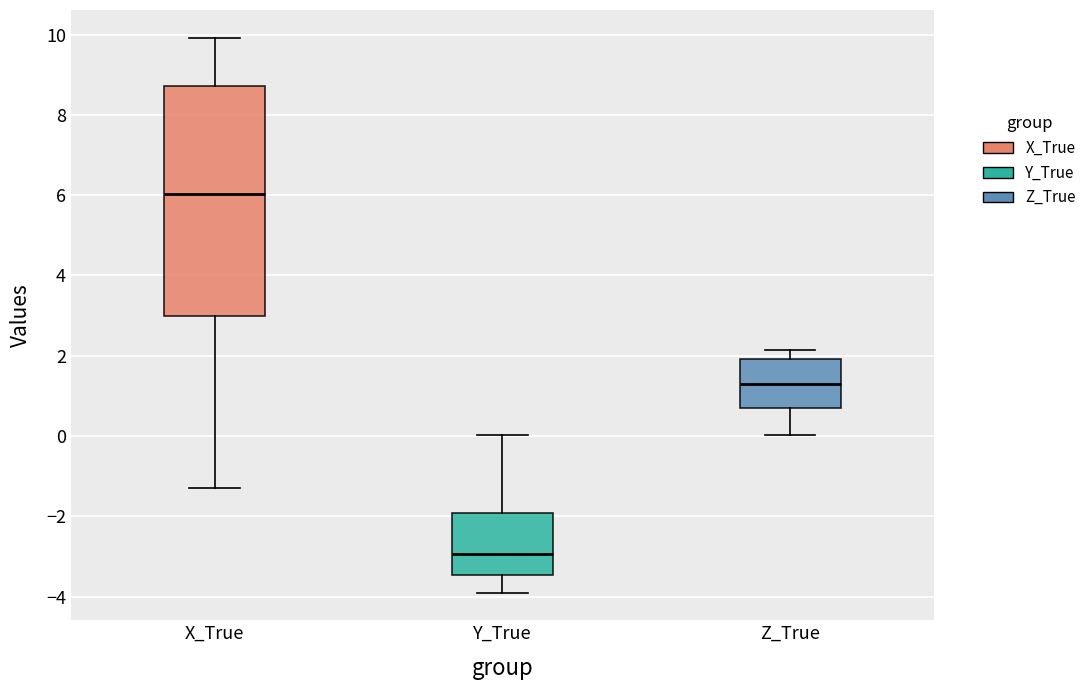

Comparing the boxes themselves (not the whiskers), which one is the tallest?

X_True